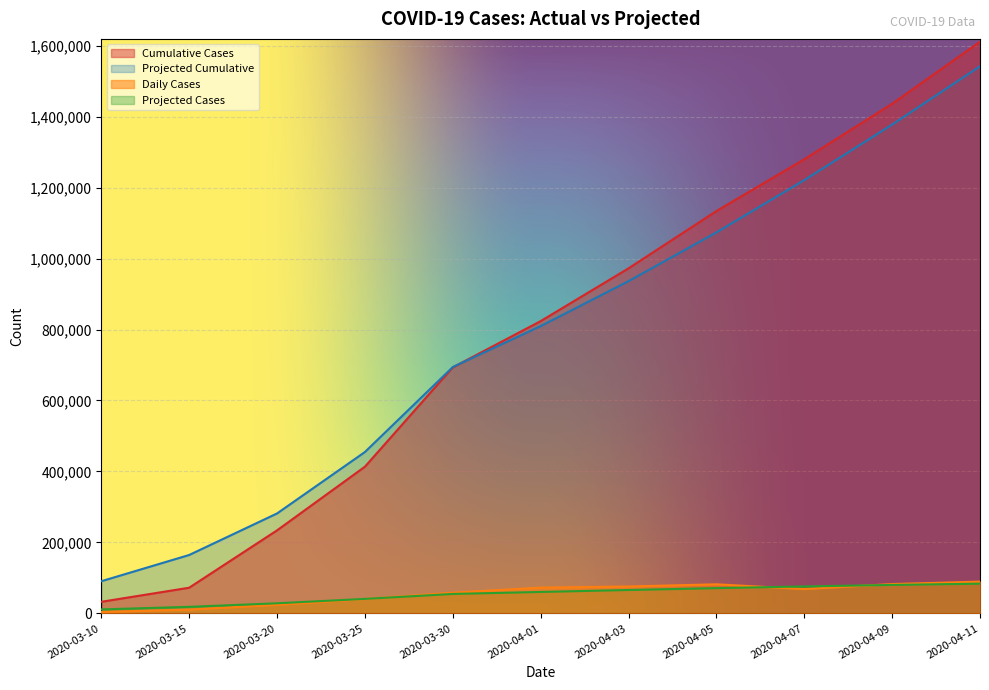

True or false: Daily Cases and Cumulative Cases intersect in this chart.

False